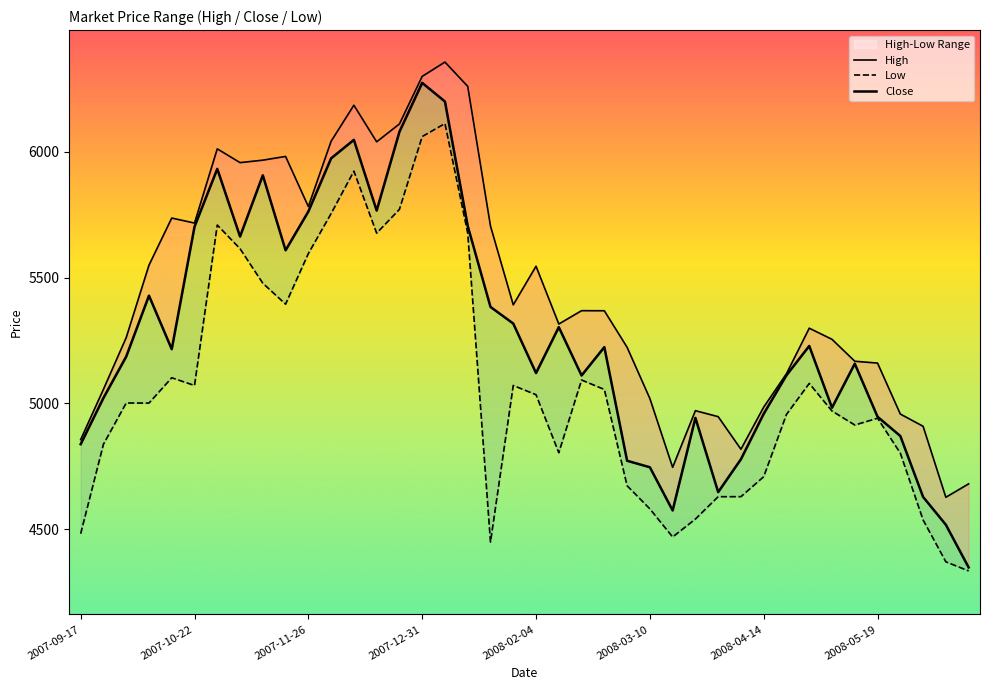

At which category does the chart reach its minimum across all series?

39